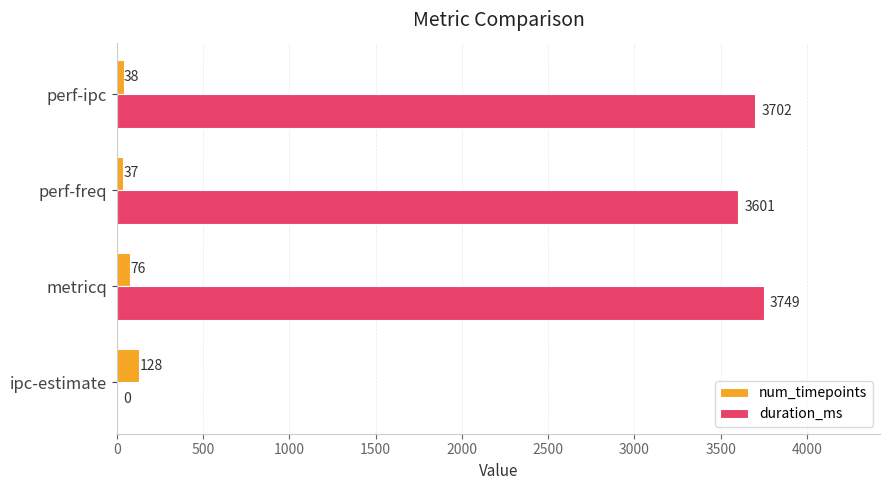

The num_timepoints series shows 38 at perf-ipc. True or false?

True